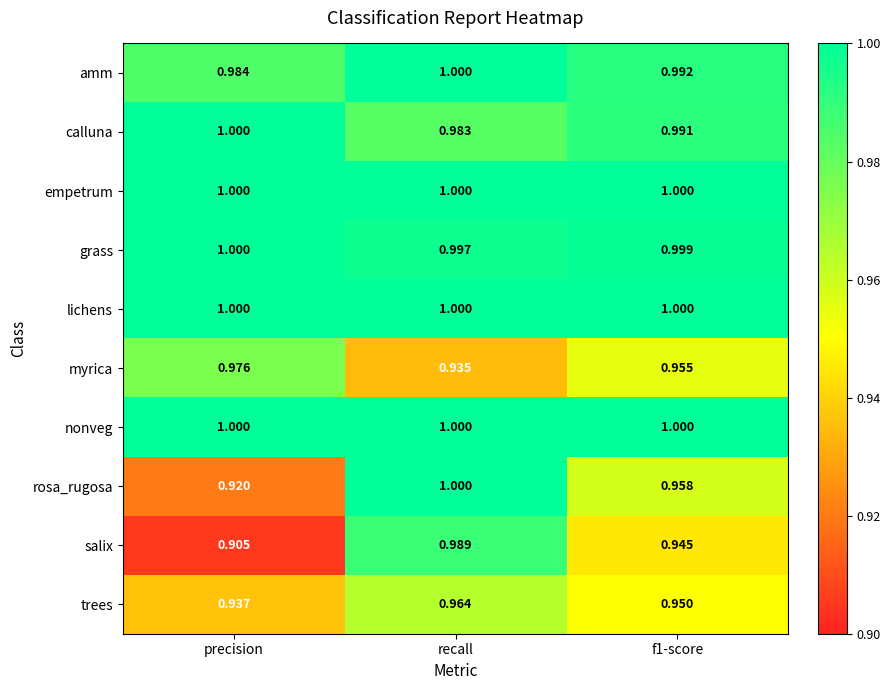

At which category is the sum across all series the highest?

recall